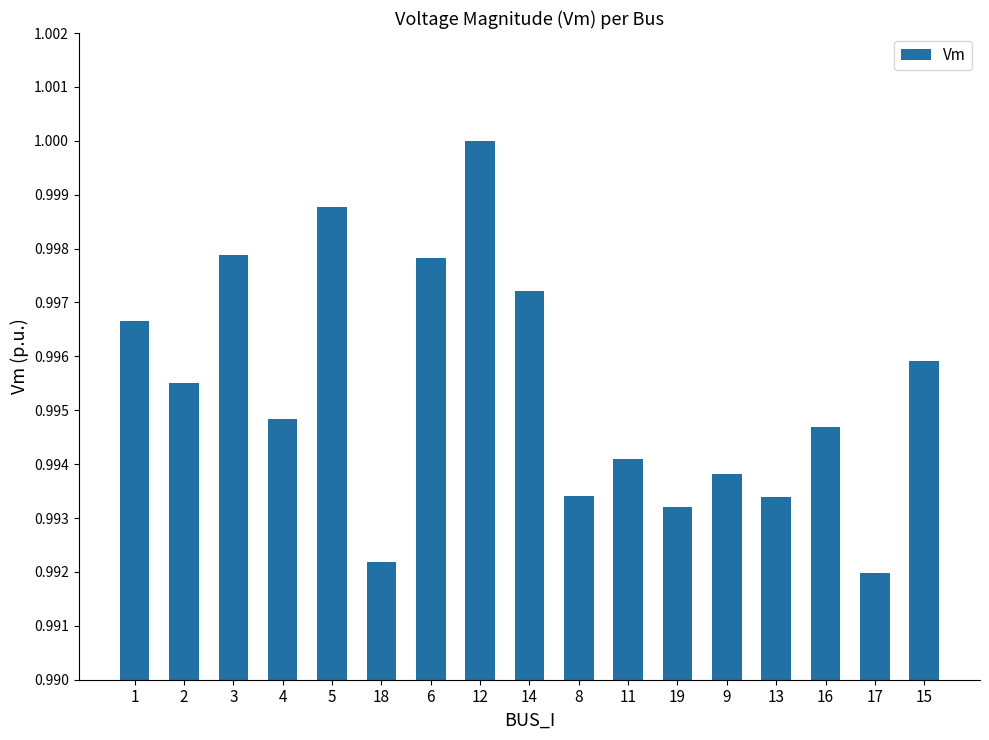

The value at 19 is 1.0. True or false?

True